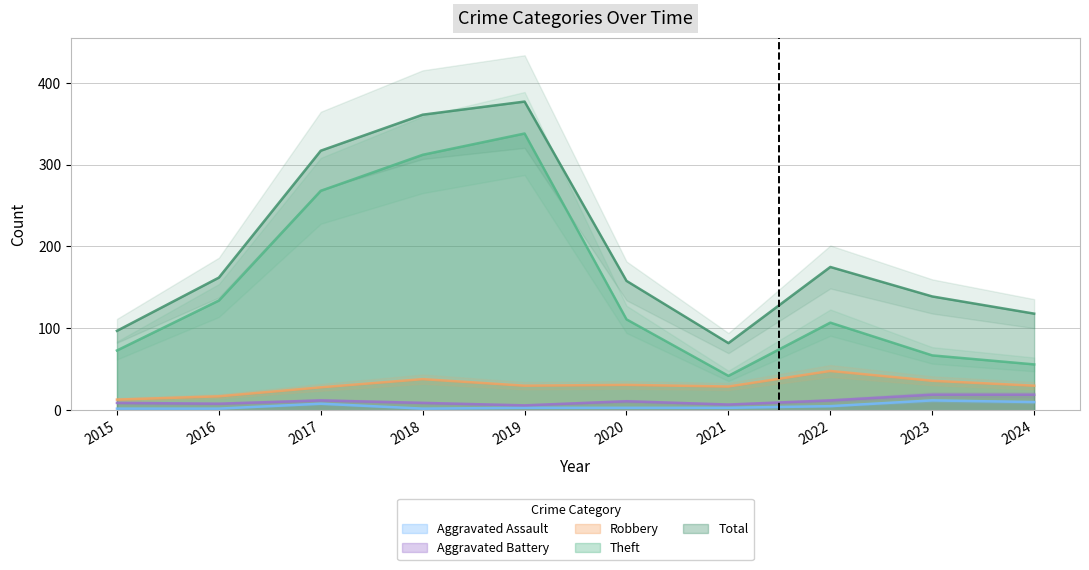

What is the value of the Total point at the 7th from the left?

82